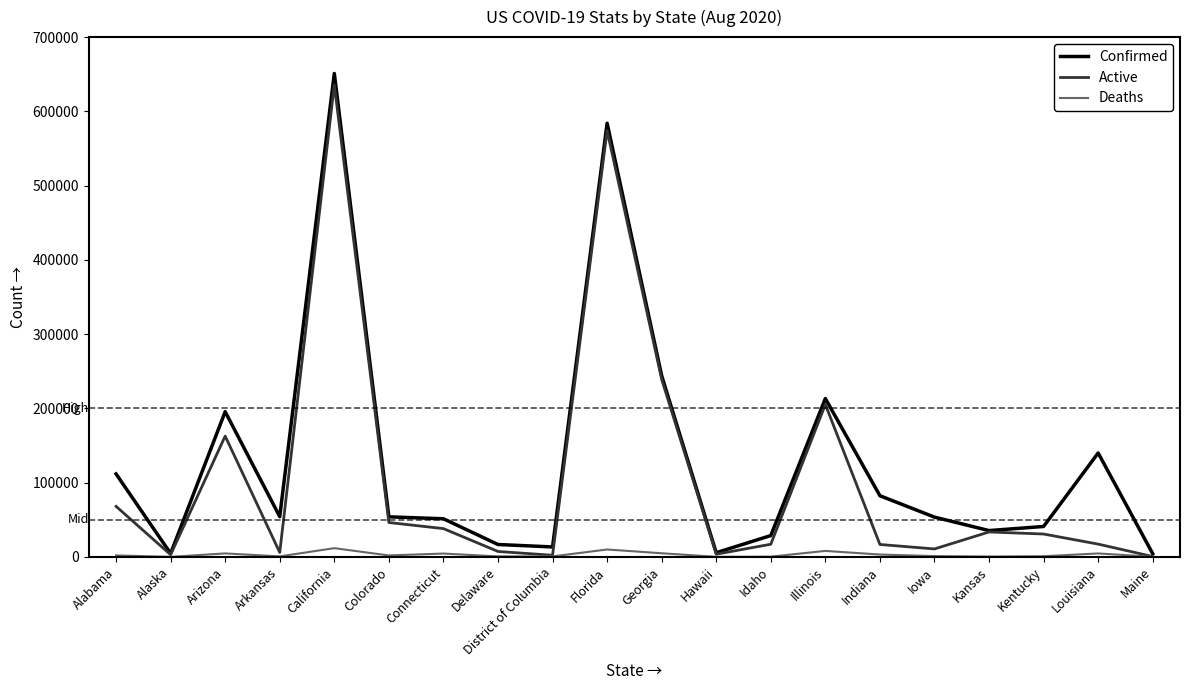

What position from the left is Connecticut?

7